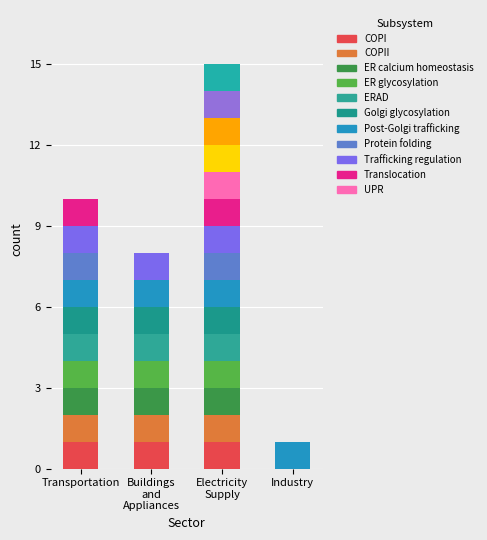

At which category is the sum across all series the highest?

Electricity Supply